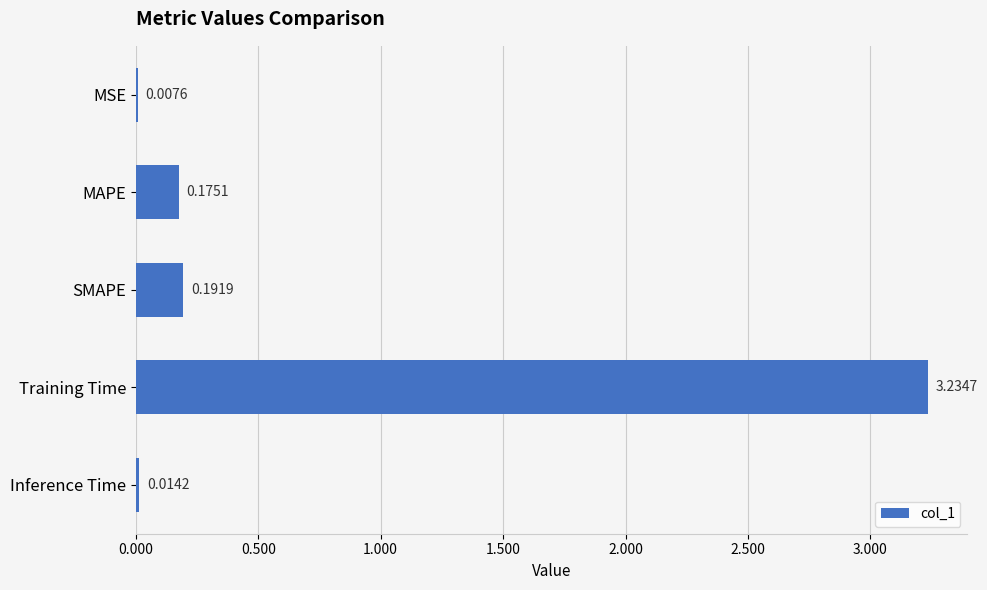

Which label corresponds to the largest value in the chart?

Training Time